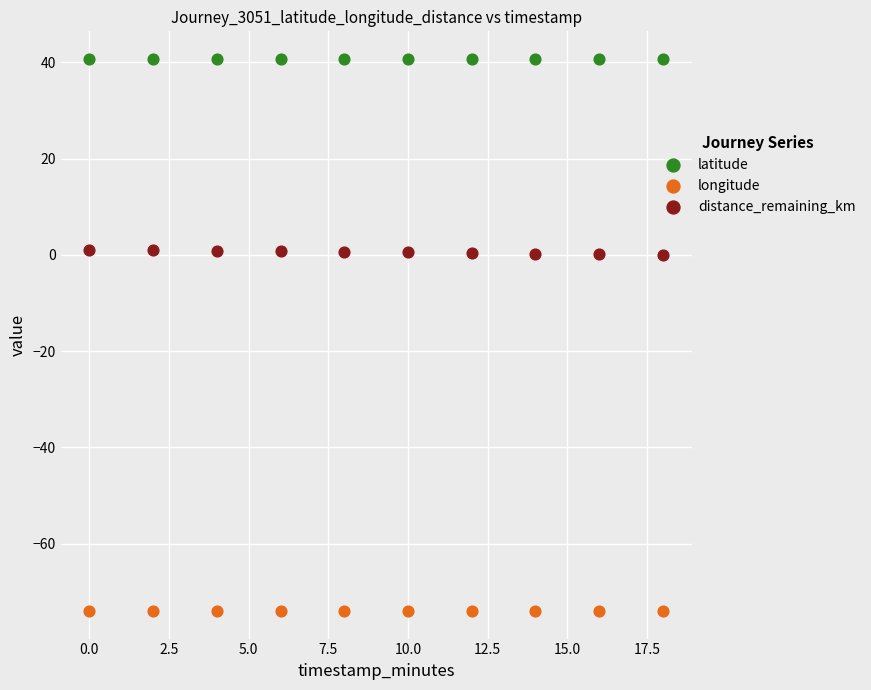

Which series reaches the minimum Y coordinate?

longitude